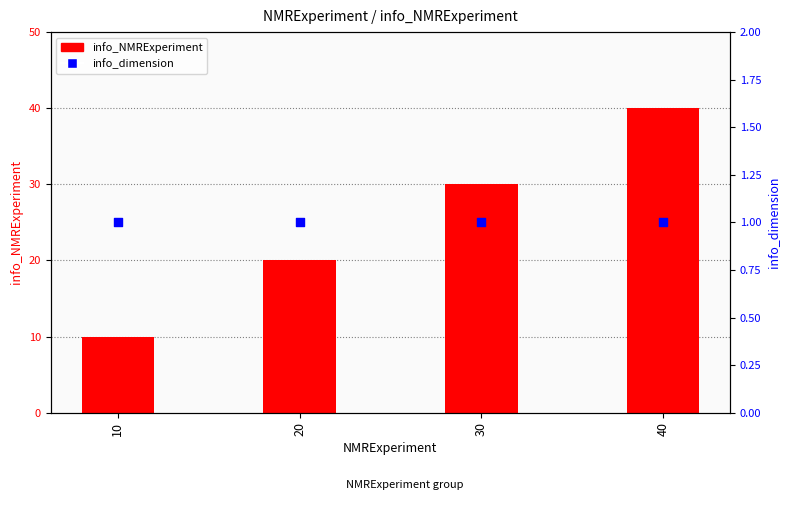

Which series reaches the maximum Y coordinate?

info_NMRExperiment